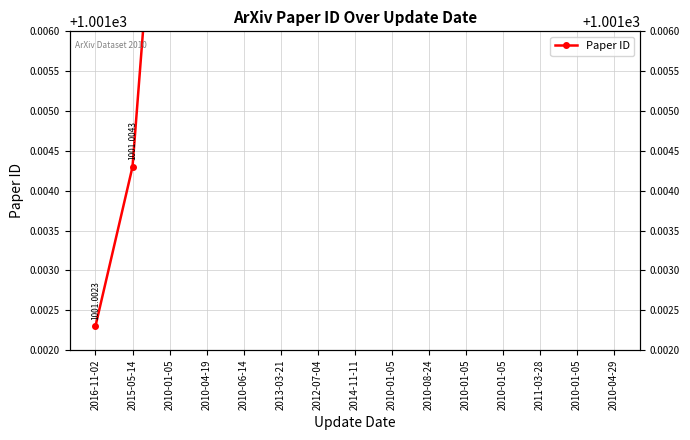

Reading right to left, list all the values displayed in this chart.

2010-04-29=1001.0	2010-01-05=1001.0	2011-03-28=1001.0	2010-01-05=1001.0	2010-01-05=1001.0	2010-08-24=1001.0	2010-01-05=1001.0	2014-11-11=1001.0	2012-07-04=1001.0	2013-03-21=1001.0	2010-06-14=1001.0	2010-04-19=1001.0	2010-01-05=1001.0	2015-05-14=1001.0	2016-11-02=1001.0